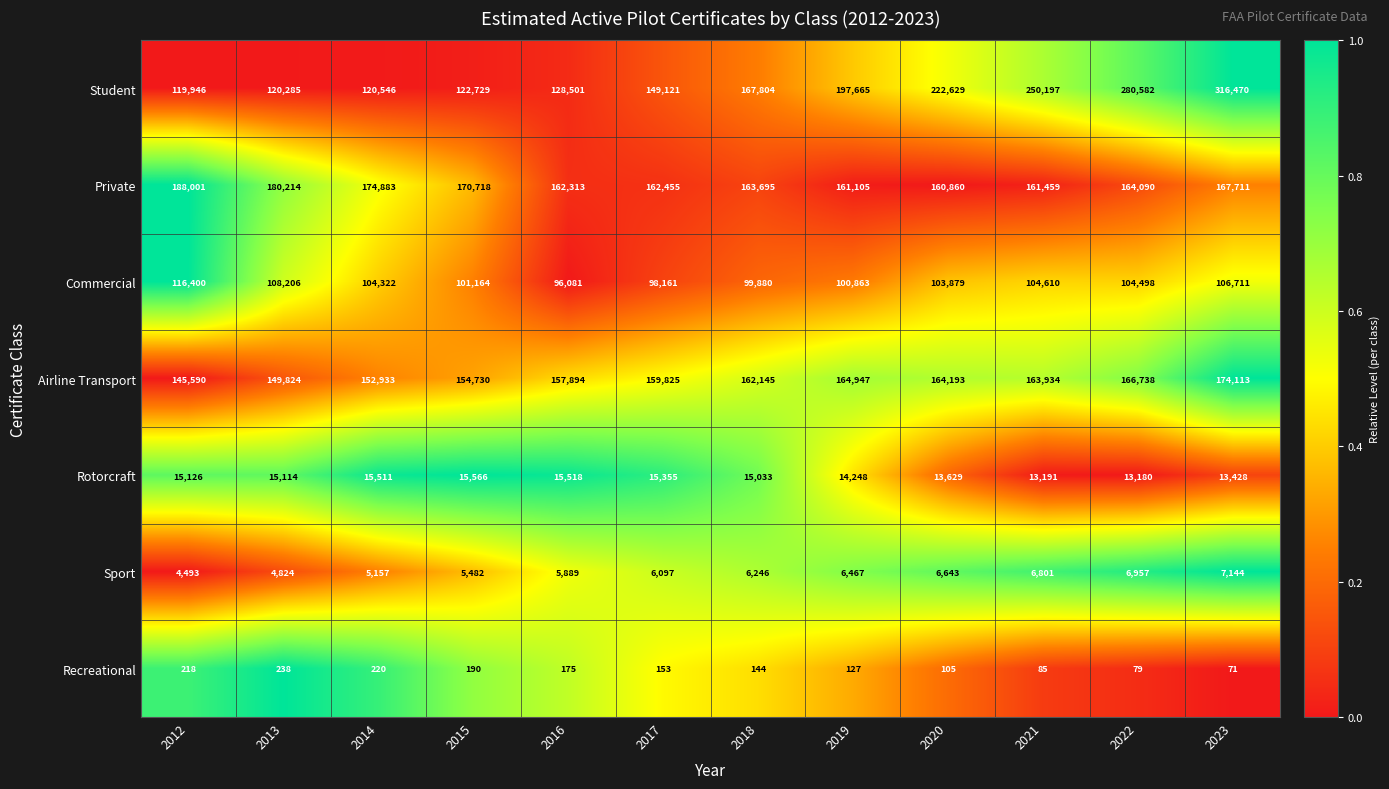

At which category is the sum across all series the highest?

2023